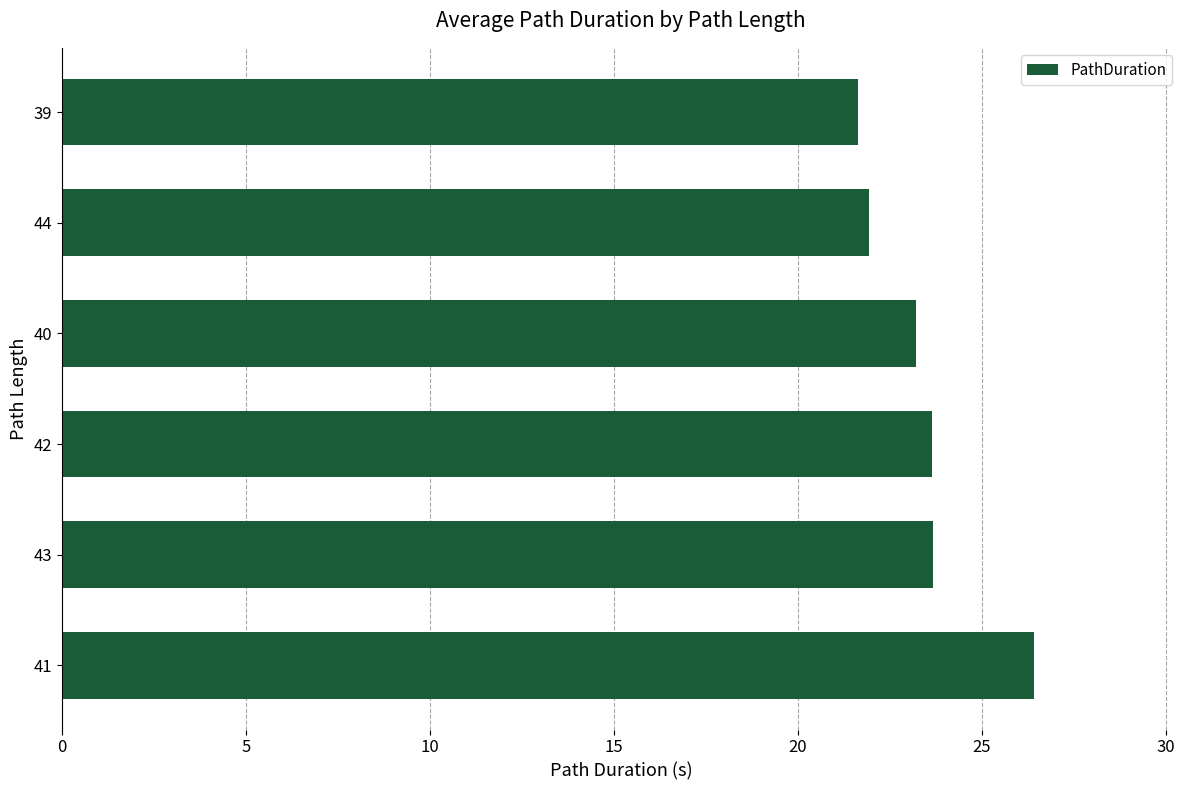

How many bars are there in total?

6